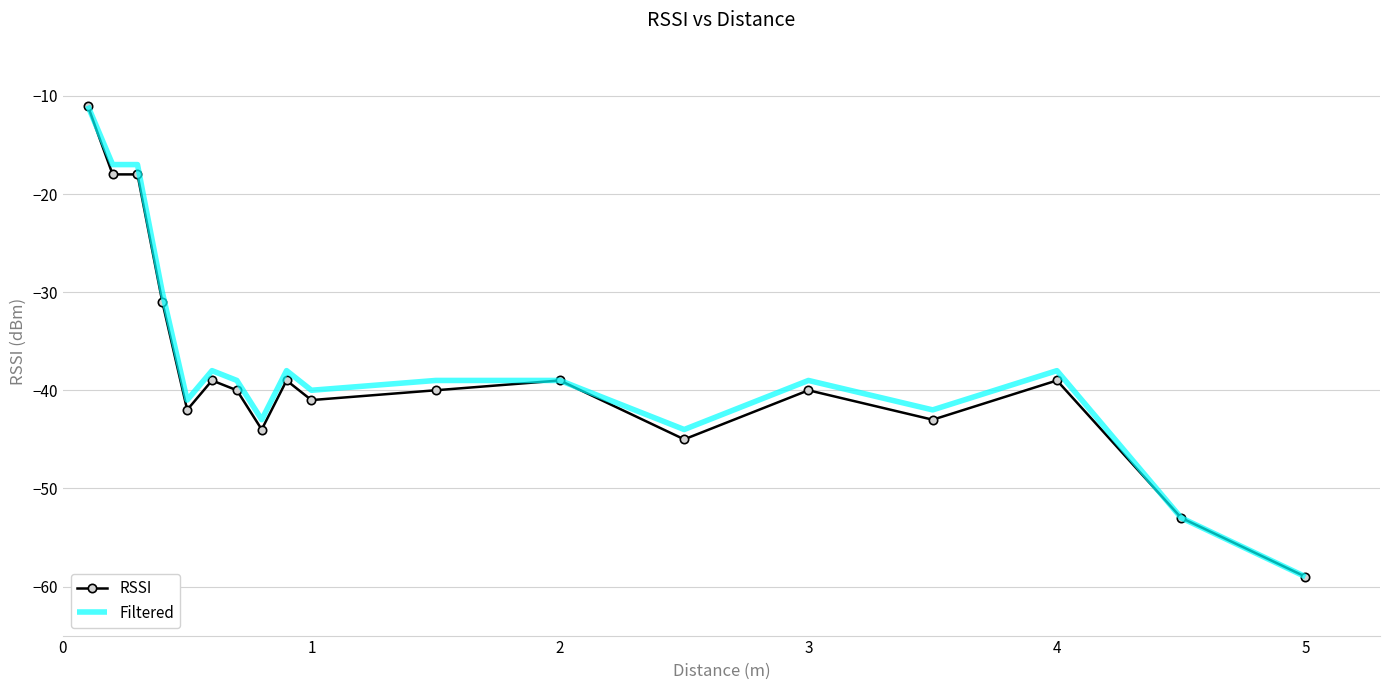

What is the maximum value for RSSI?

-11